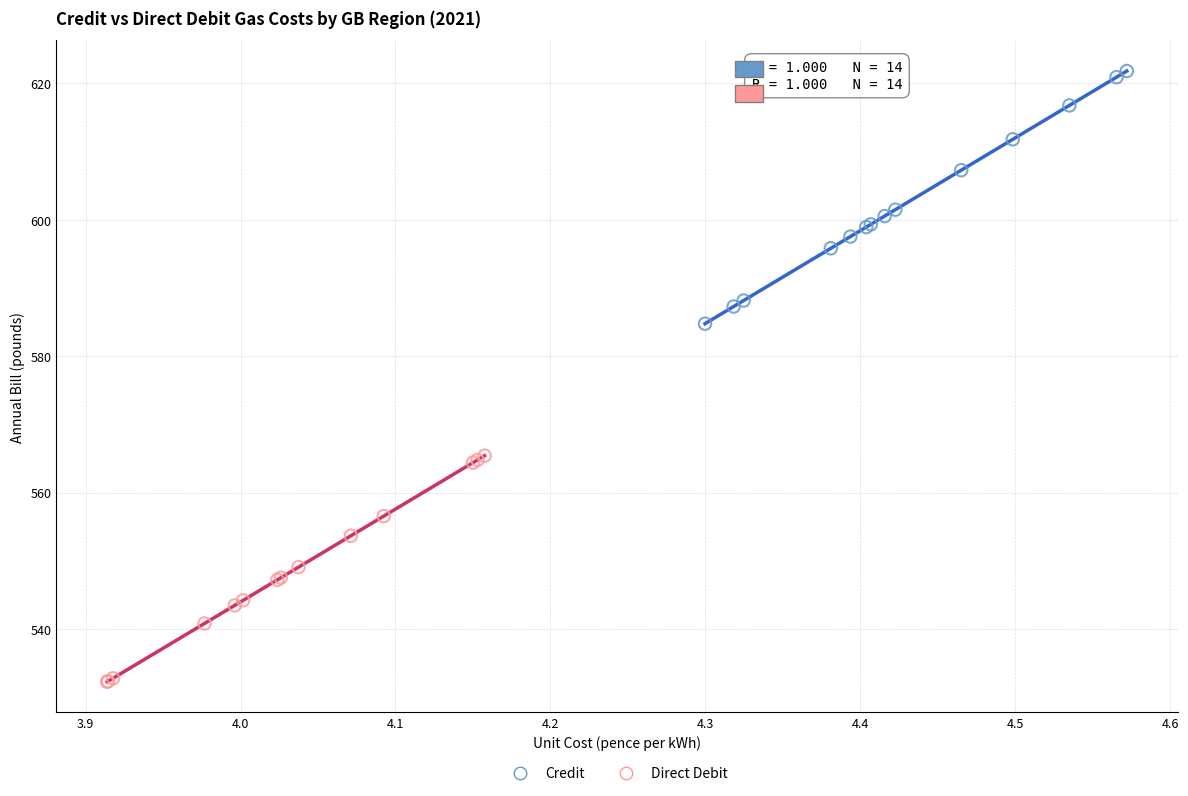

Which series contains the lowest Y value?

Direct Debit